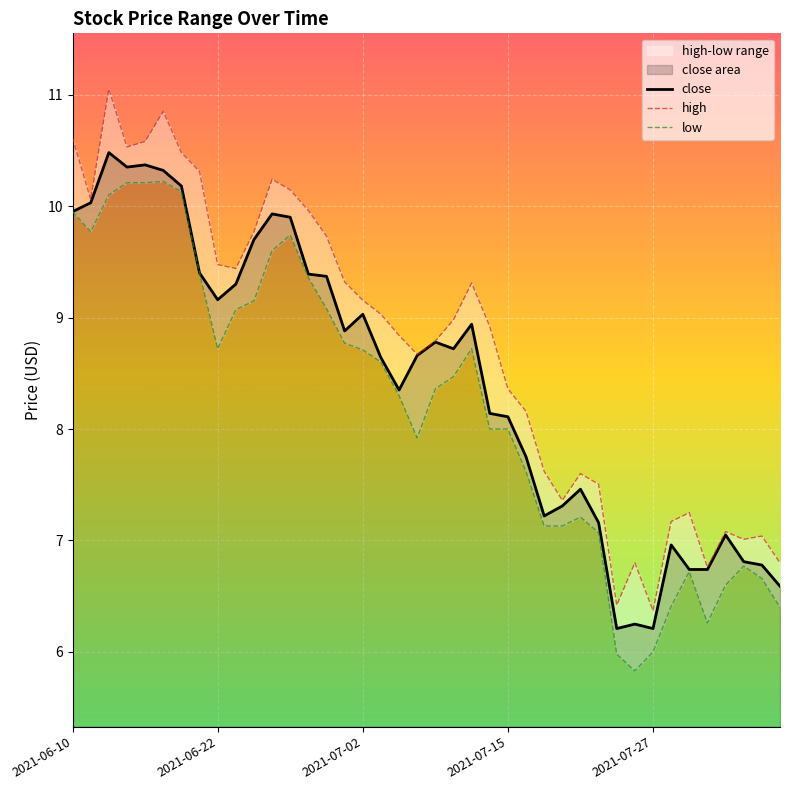

True or false: high and close cross at least once.

False